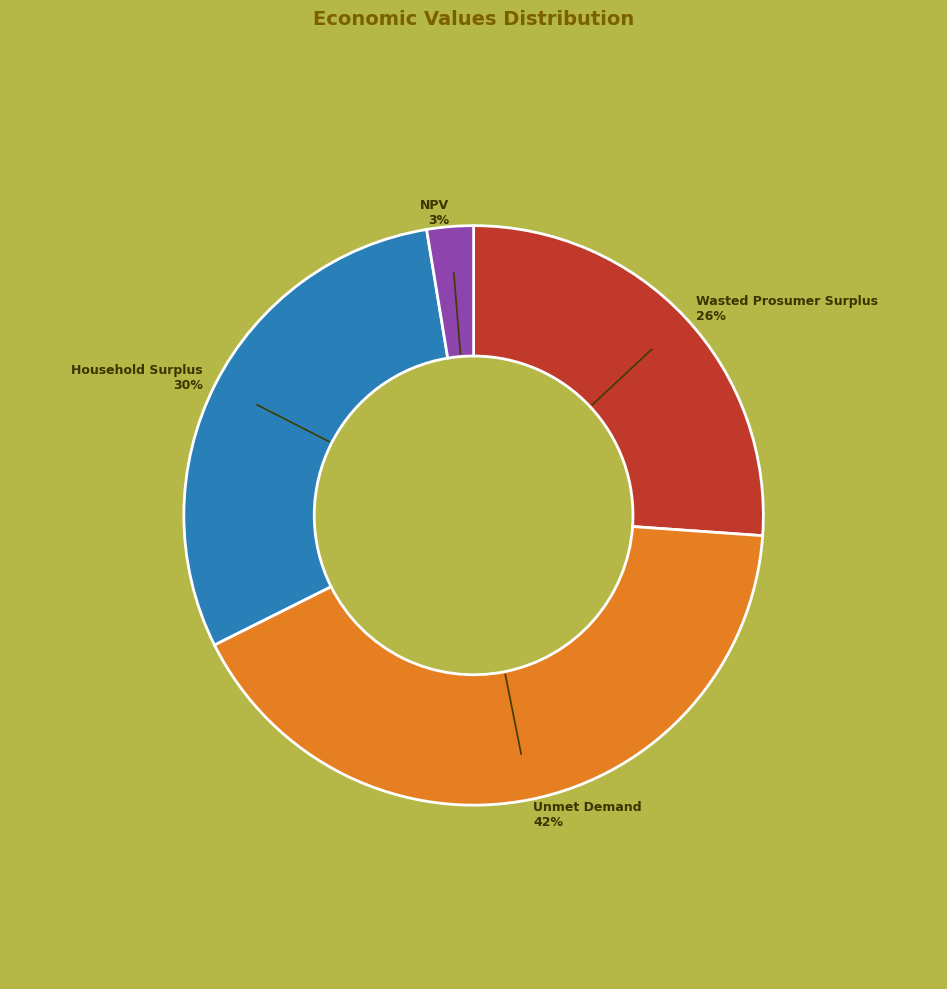

To the nearest percent, what is the difference between the largest and smallest slice percentages?

39%